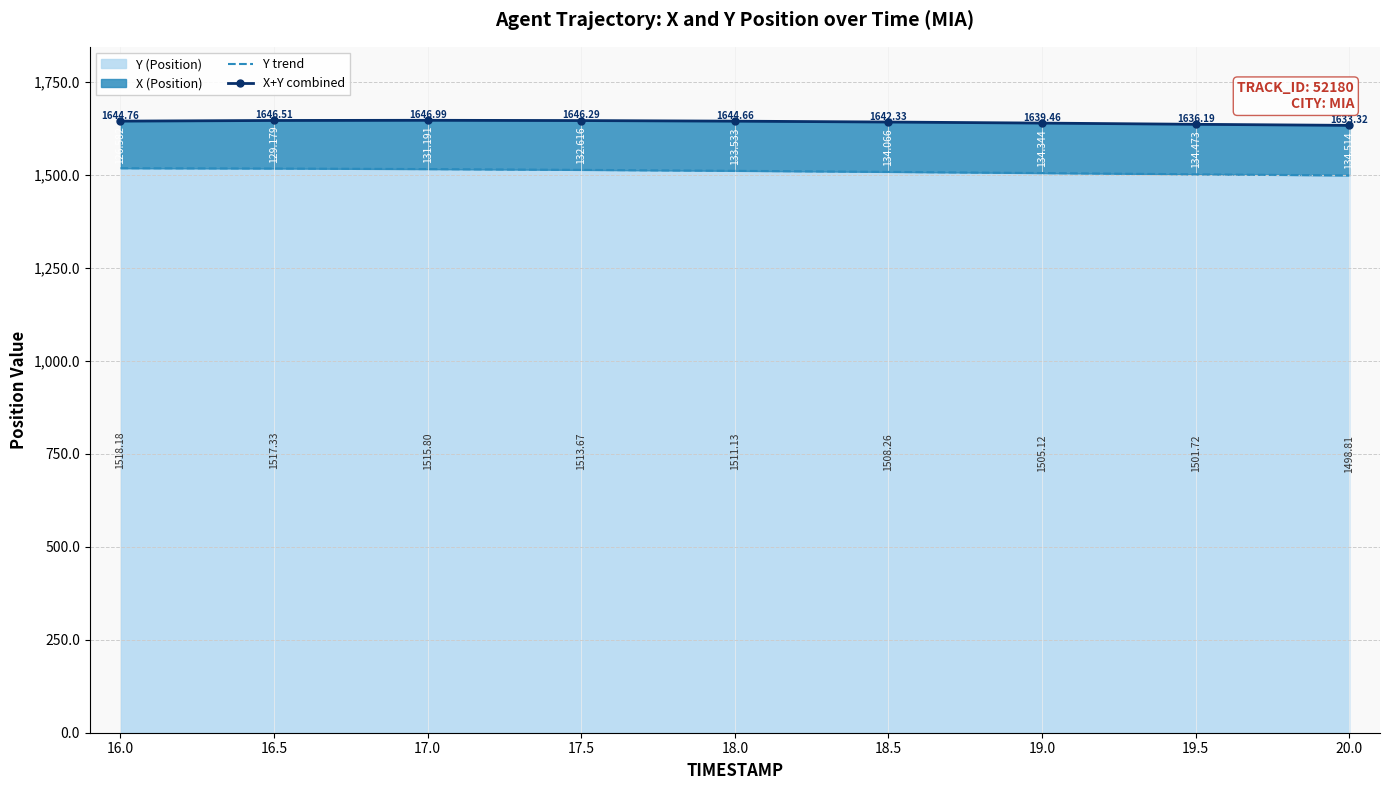

What is the value of the Y trend point at the 3rd from the left?

1515.8